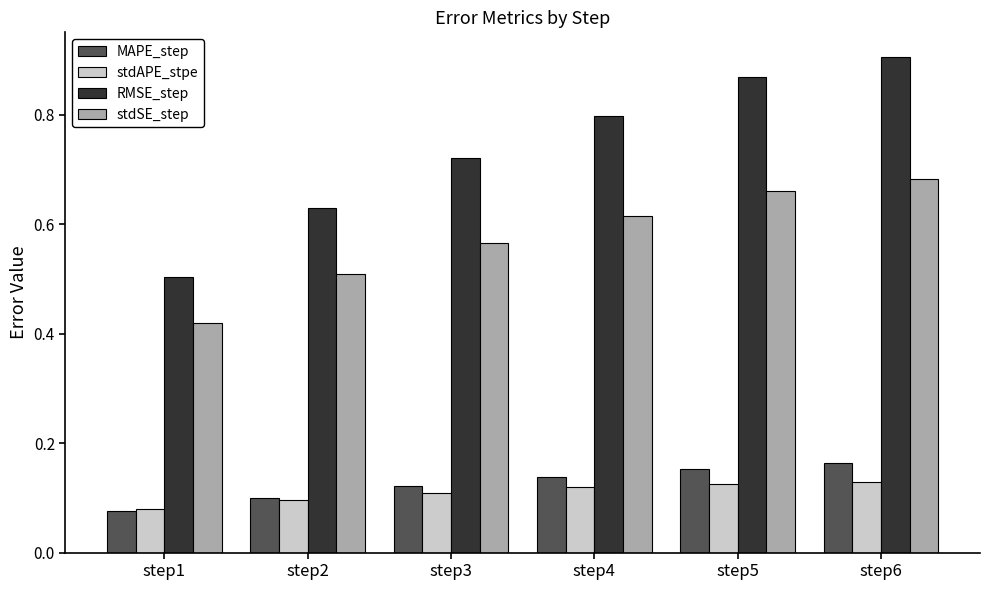

At which label does MAPE_step reach its minimum?

step1